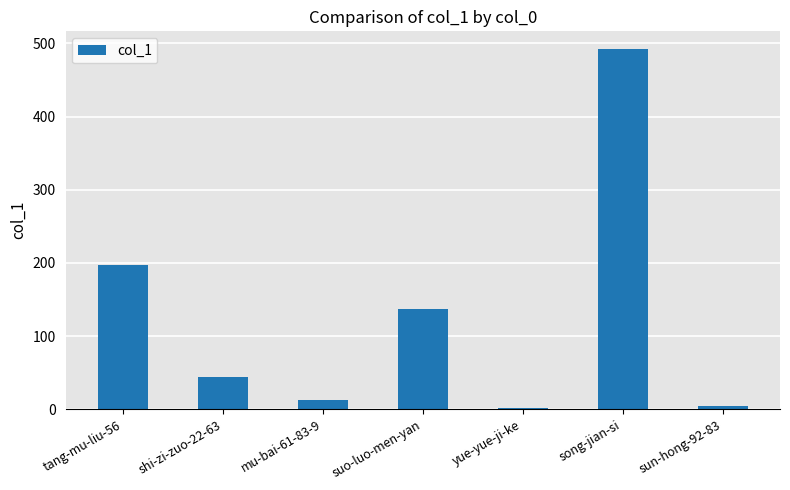

Reading left to right, list all the values displayed in this chart.

197	44	13	137	2	492	5